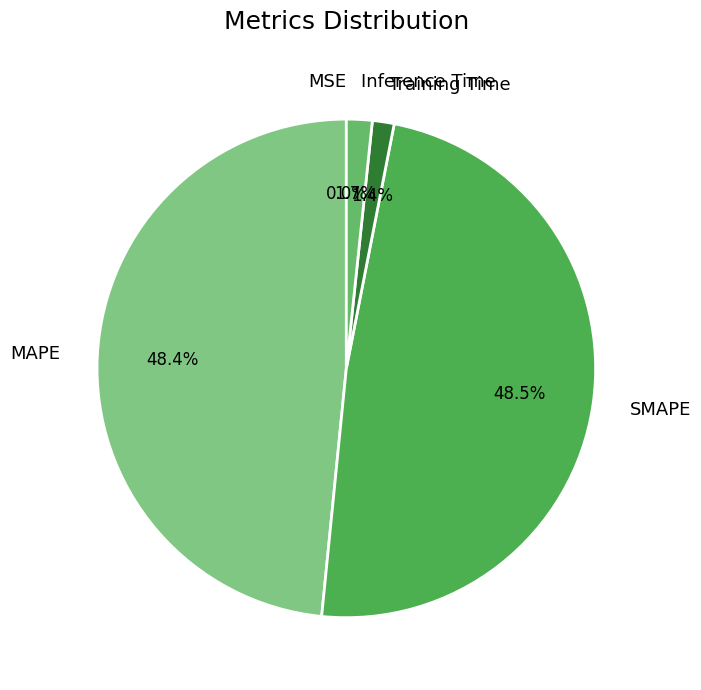

Is there a majority slice in this chart?

No